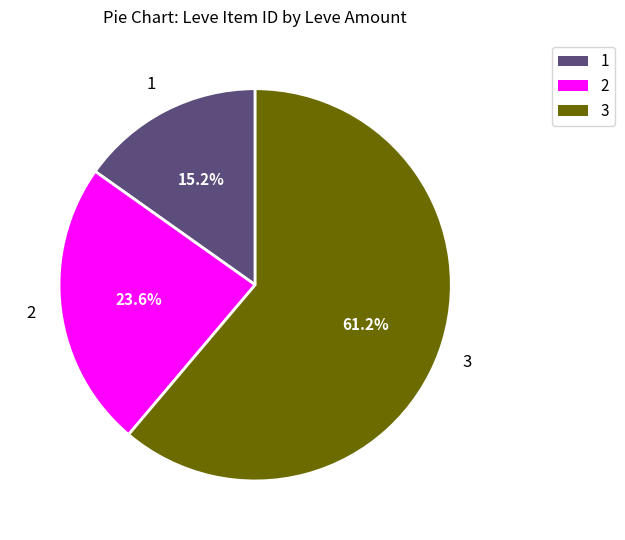

Rank the categories by value from highest to lowest.

3, 2, 1